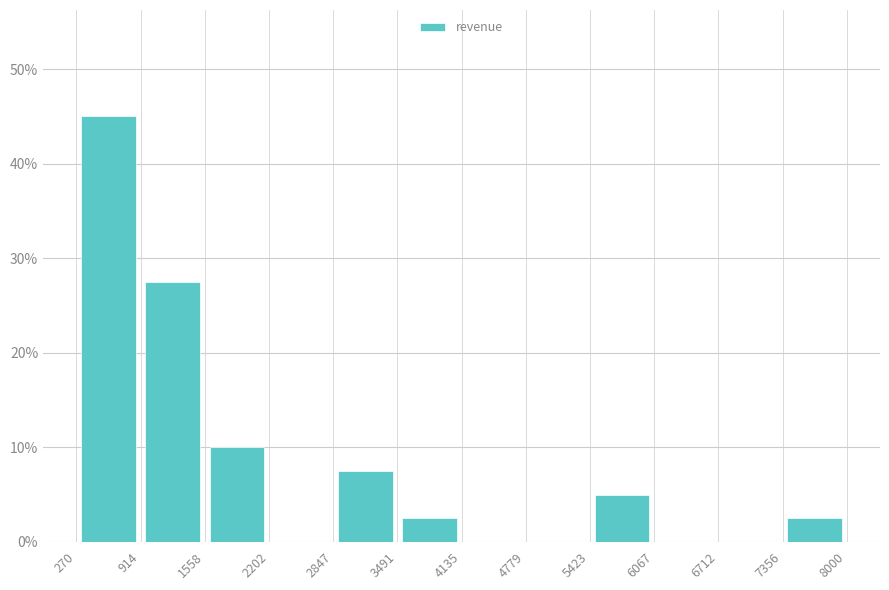

Reading left to right, transcribe this chart: for each bar, give the range it covers on the x-axis and its height. The values are not printed on the chart, so give them approximately, as read against the axis.

270 to 914: 45
914 to 1558: 28
1558 to 2202: 10
2202 to 2847: 0
2847 to 3491: 8
3491 to 4135: 3
4135 to 4779: 0
4779 to 5423: 0
5423 to 6067: 5
6067 to 6712: 0
6712 to 7356: 0
7356 to 8000: 3